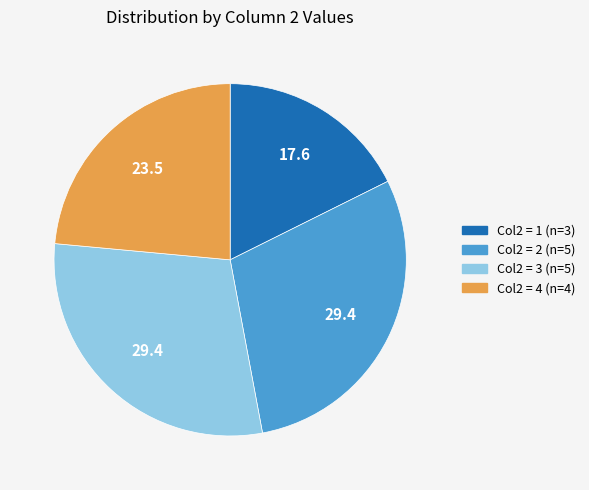

Does any single category account for the majority?

No